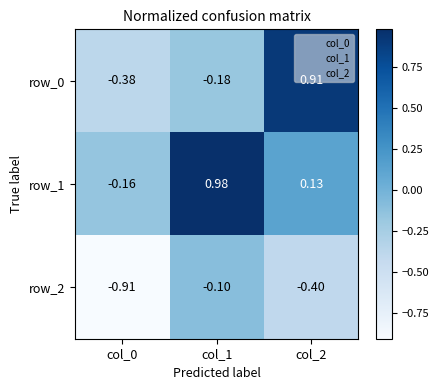

Where does the row_1 series first go above 0?

col_1